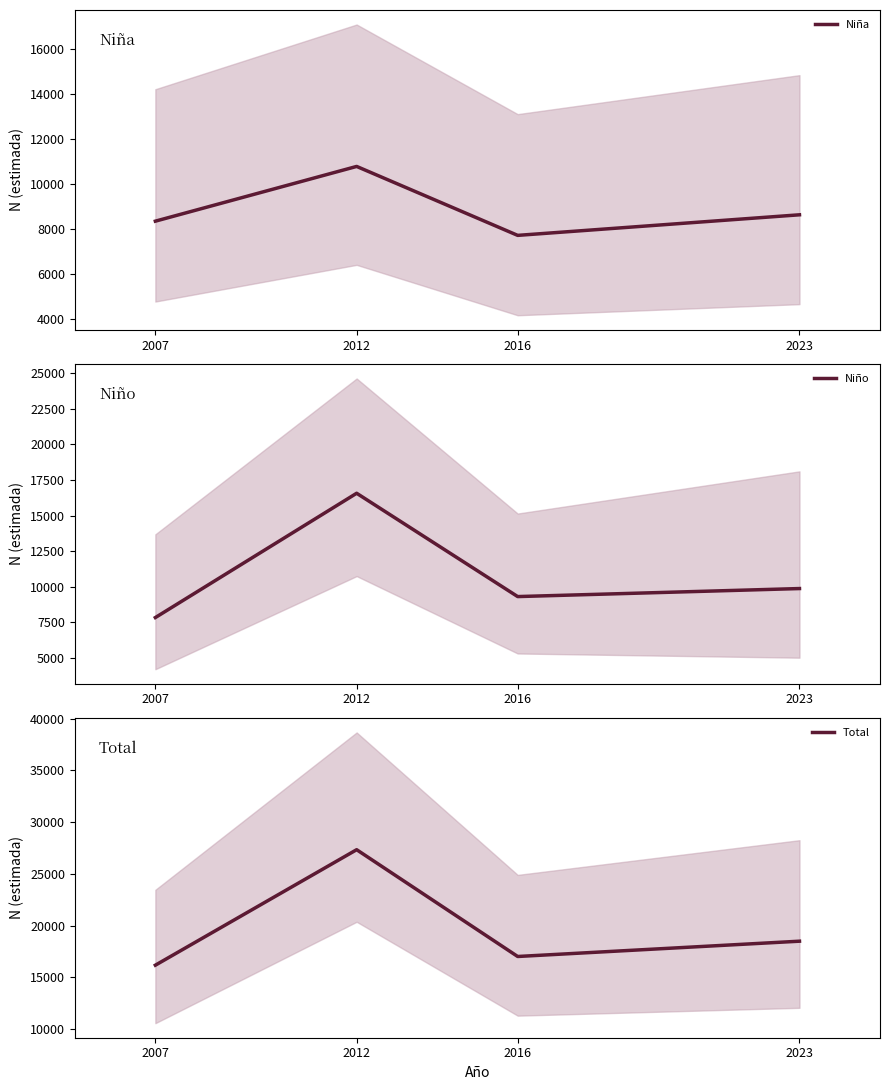

How many interior local peaks does the Total series have?

1